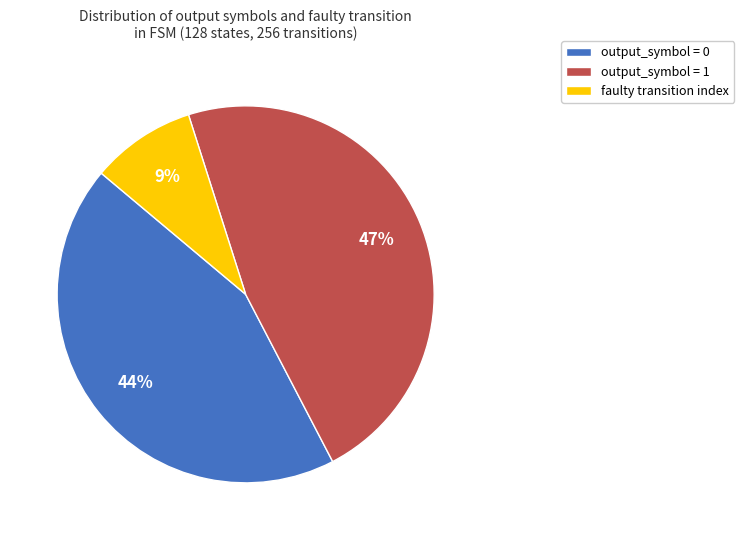

To the nearest percent, what is the difference between the largest and smallest slice percentages?

38%